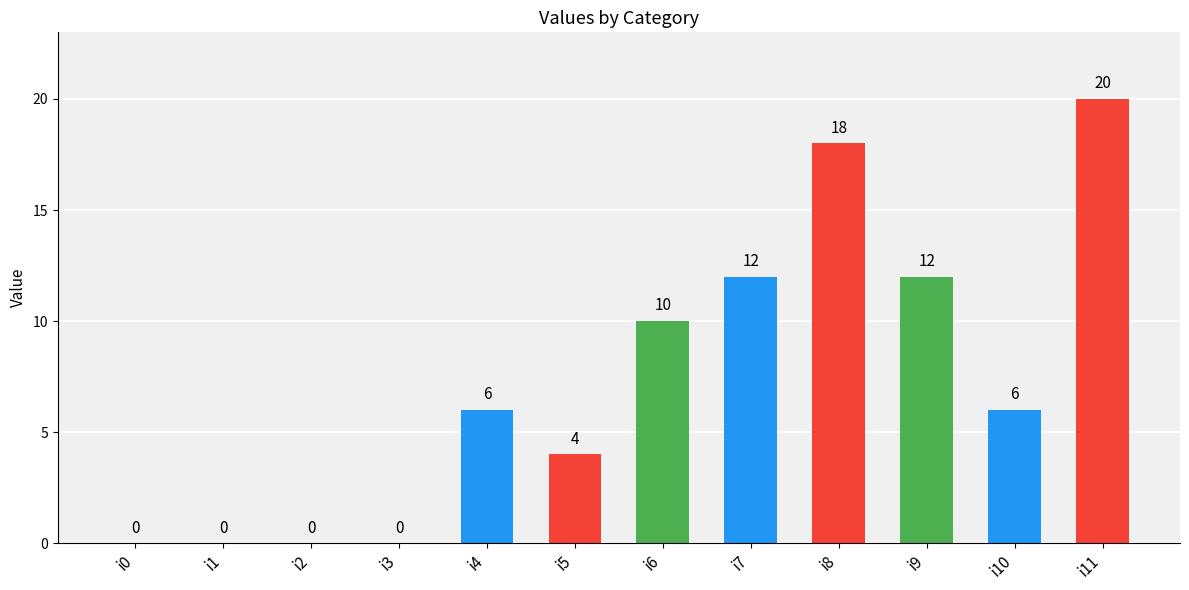

Reading right to left, extract all data points from this chart.

20	6	12	18	12	10	4	6	0	0	0	0